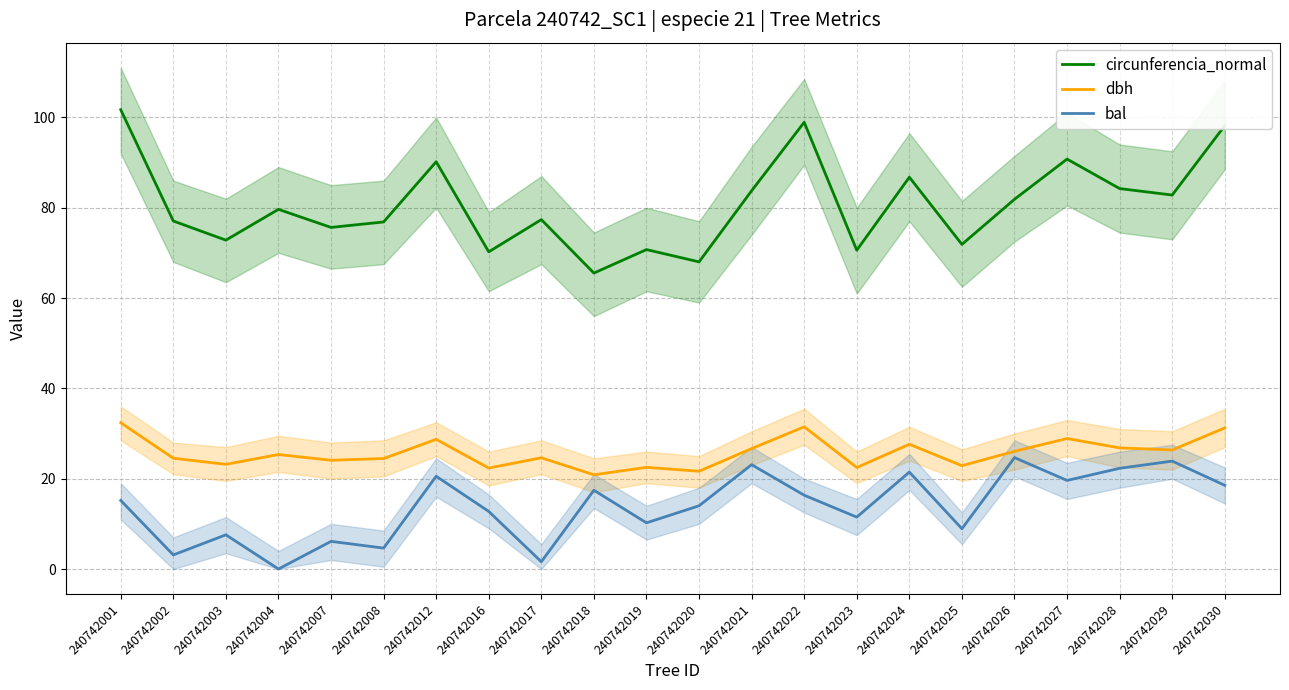

The dbh series shows 24.5 at 240742008. True or false?

True